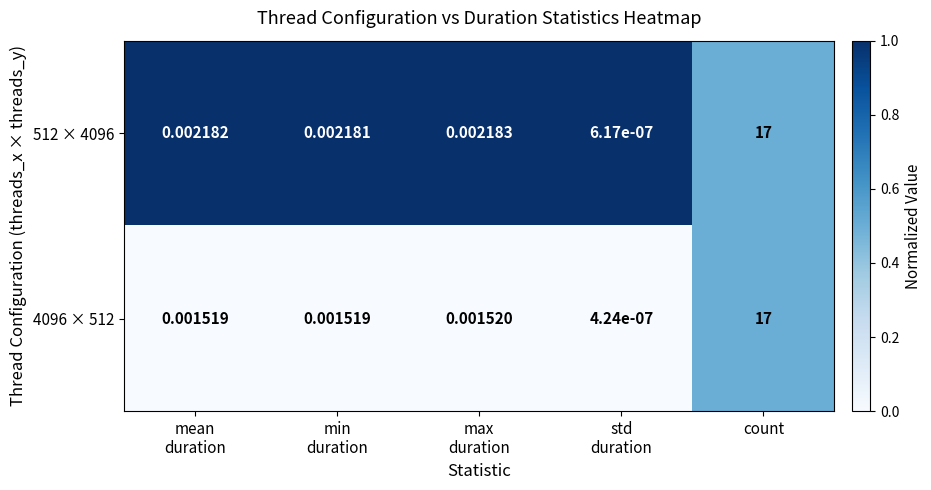

Which category has the highest value in the 4096 × 512 series?

count